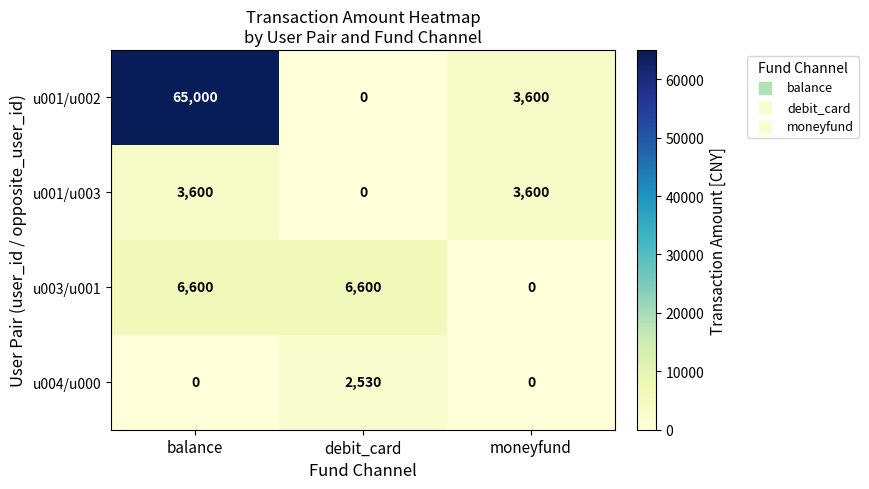

Is it true that u001/u003 equals 1862 at balance?

False